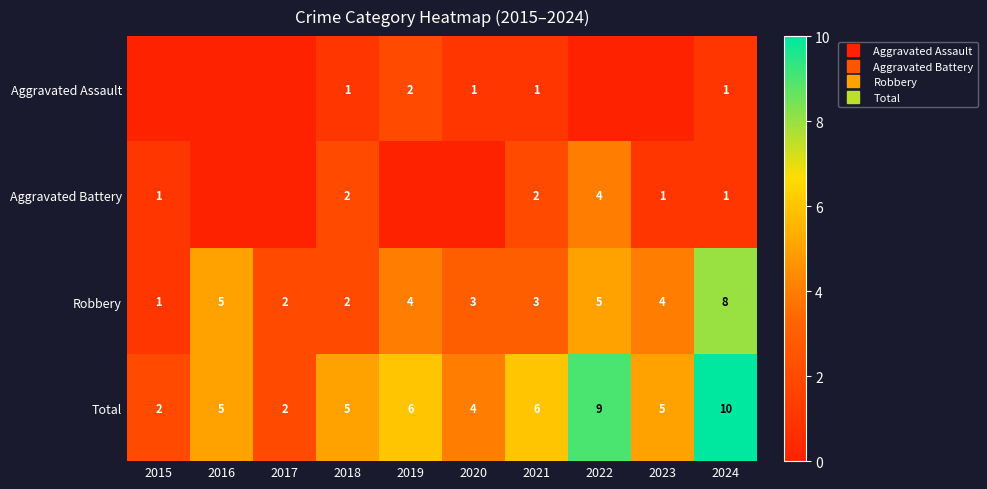

How many data points does each series have?

10